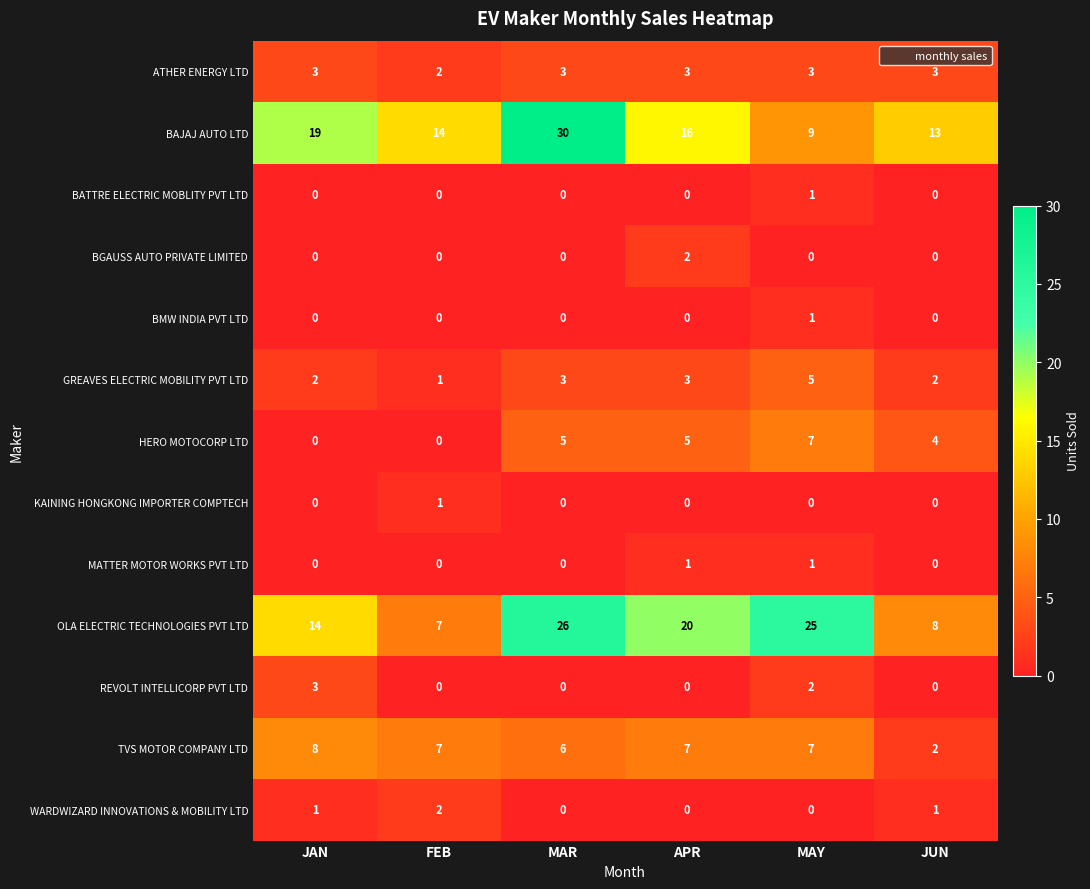

Which label corresponds to the largest value in the chart?

MAR